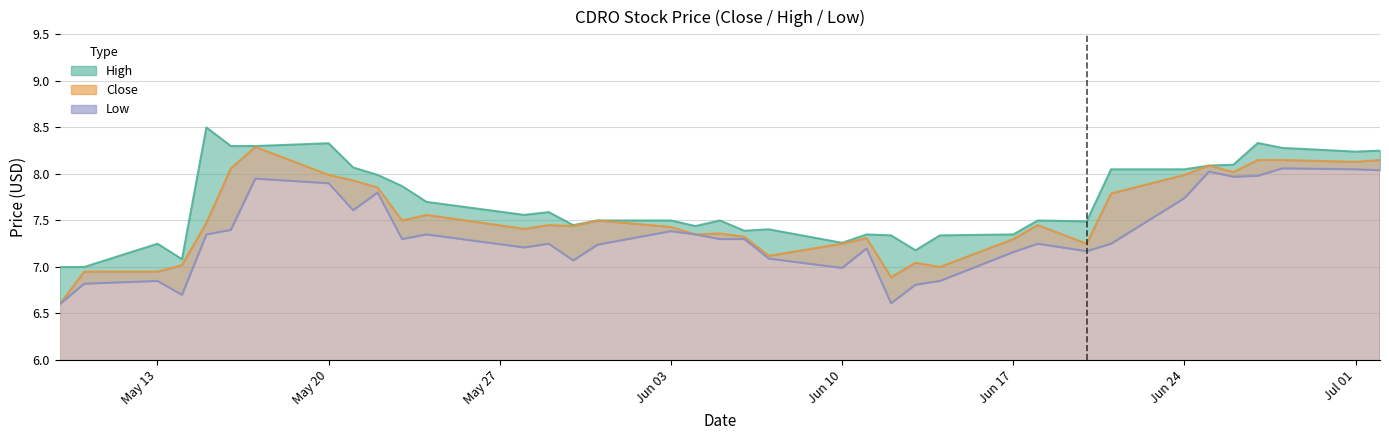

How many data points does each series have?

37